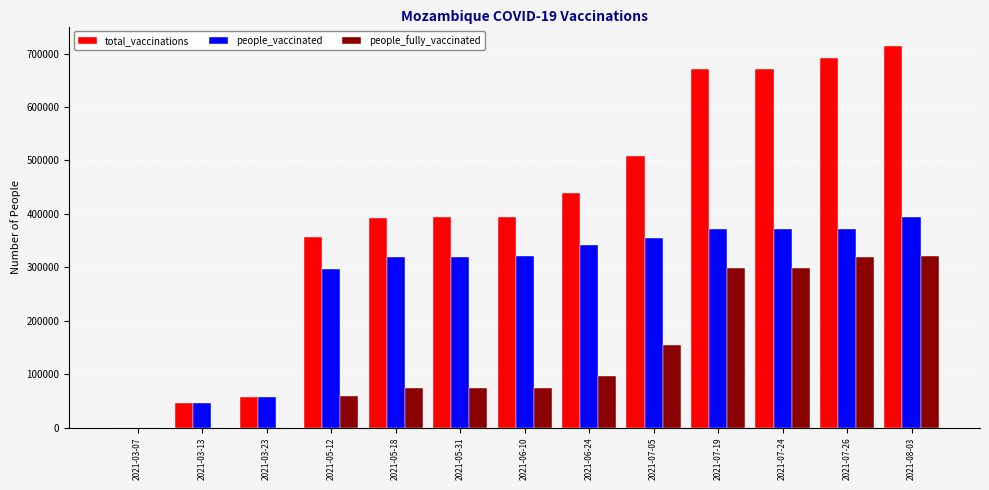

Which series has the largest total across all categories?

total_vaccinations